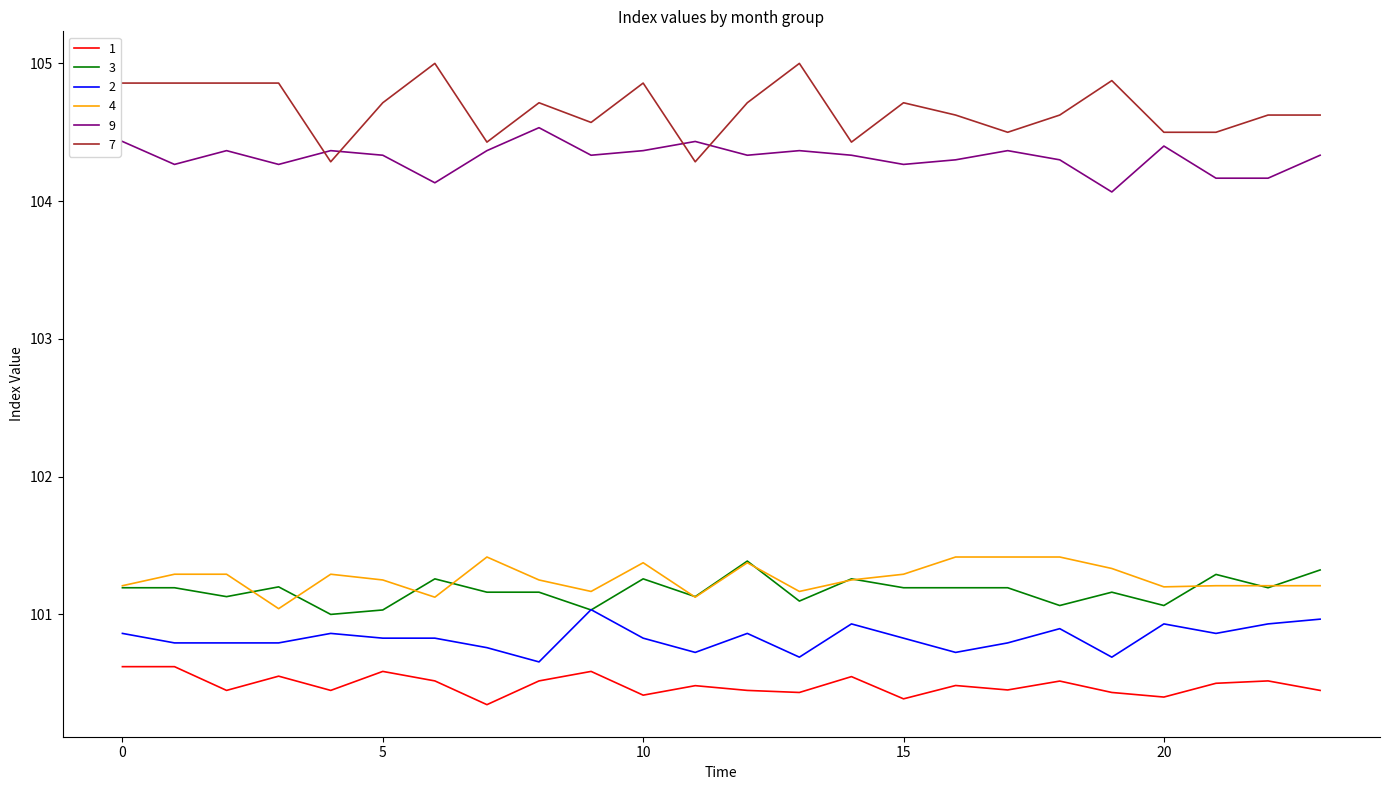

Which series has the largest total across all categories?

7